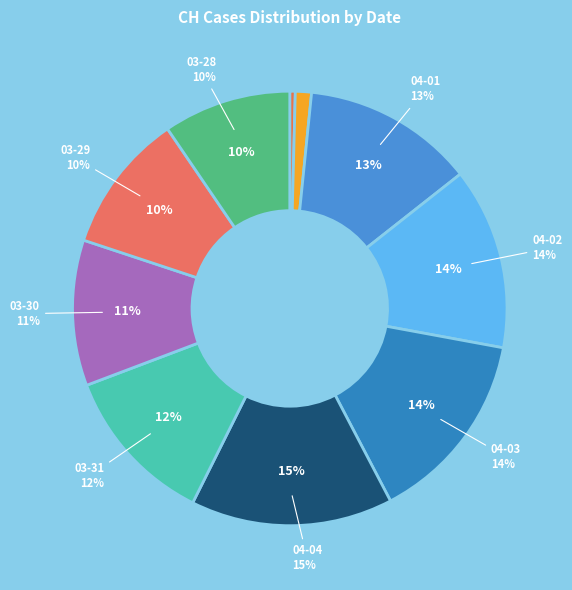

To the nearest percent, what portion does 2020-03-09 represent?

1%